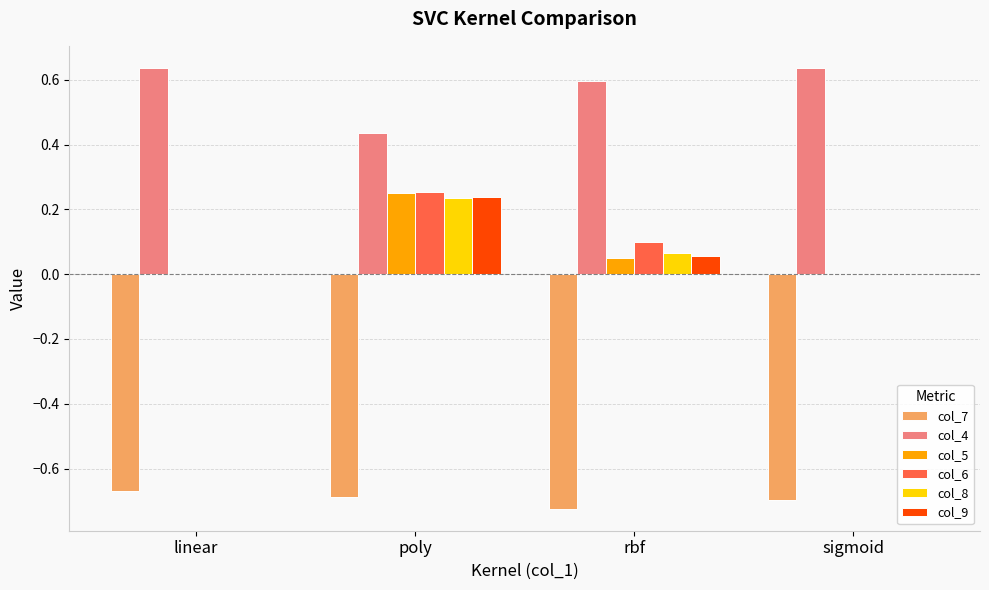

True or false: col_8 has a value of 0.0 at rbf.

False